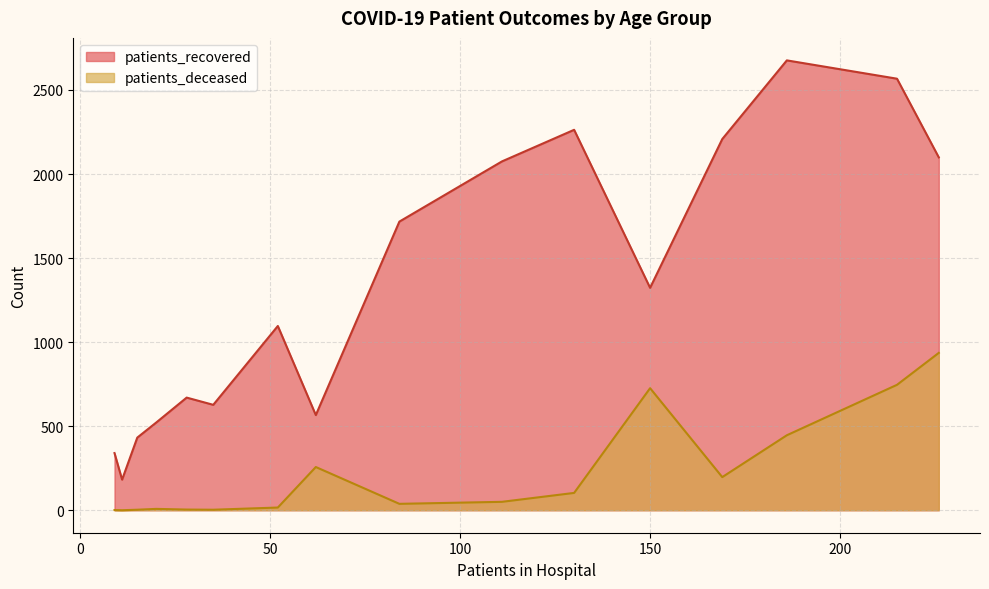

How many positive values does the patients_deceased series have?

15